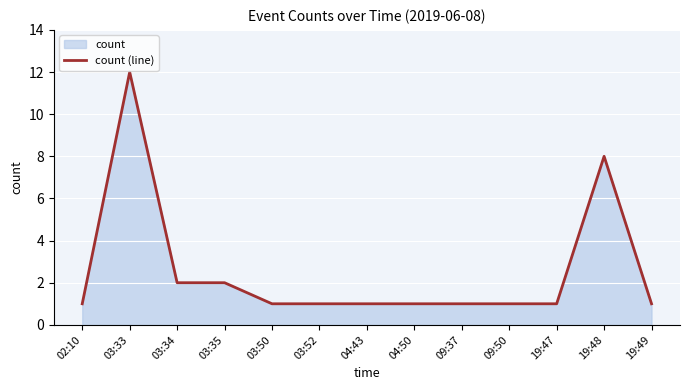

Between 09:50 and 09:37, which is larger?

09:50